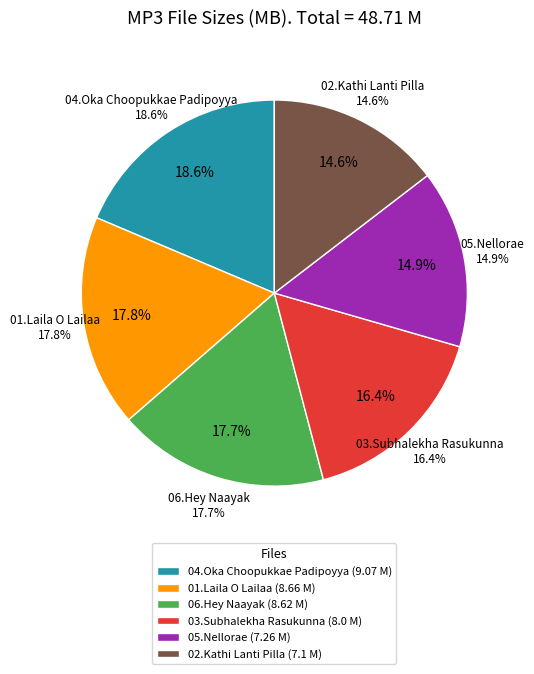

How many segments does this pie chart have?

6